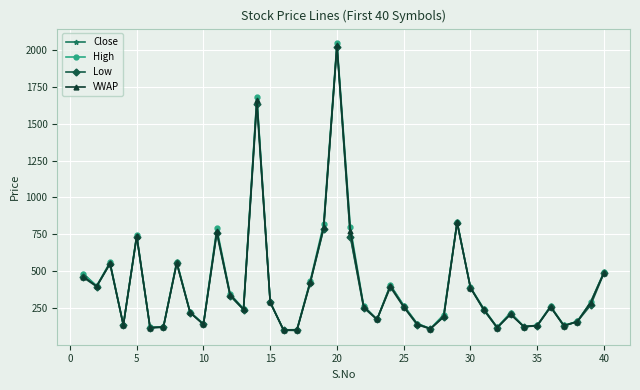

In High, how many points are lower than both neighbors (excluding endpoints)?

11